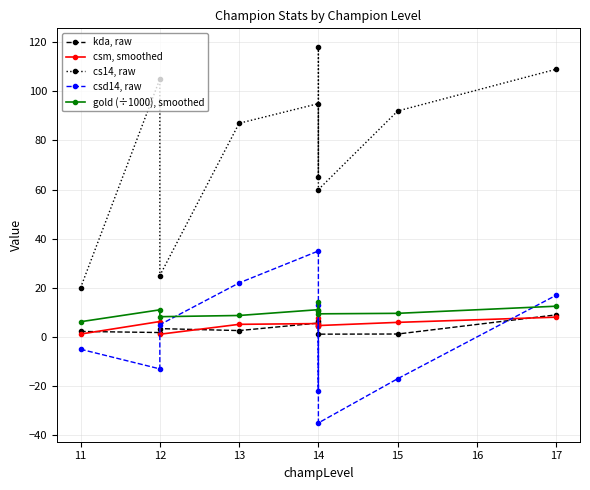

How many data points in gold (÷1000), smoothed are less than 10?

5